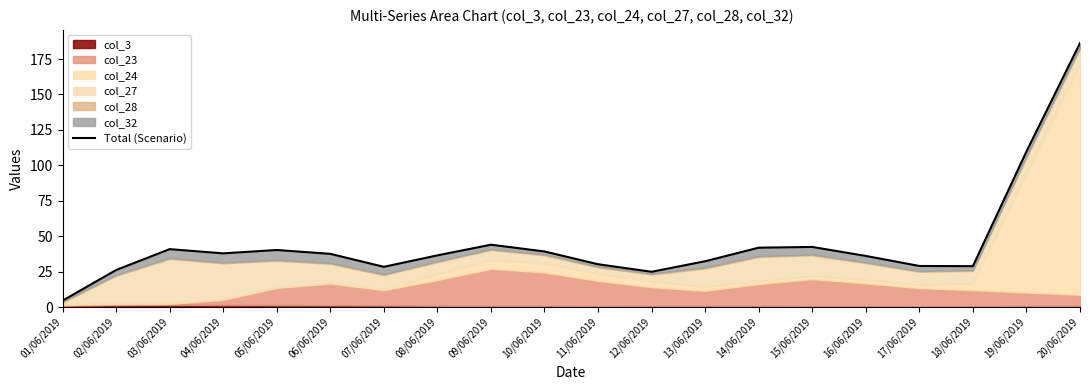

The value at 01/06/2019 is 3.0. True or false?

False